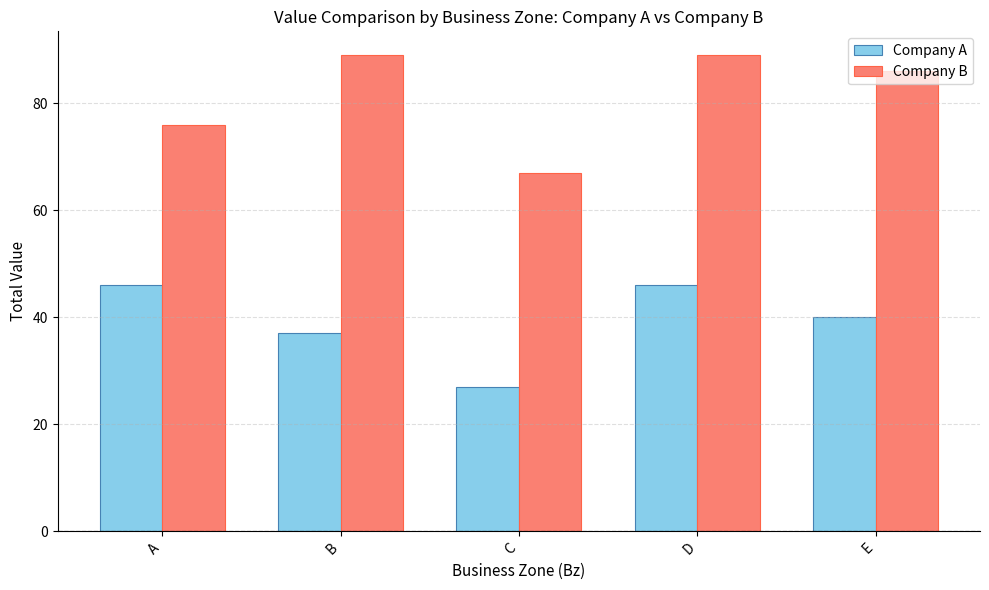

Where is Company A nearest to the value 36?

B